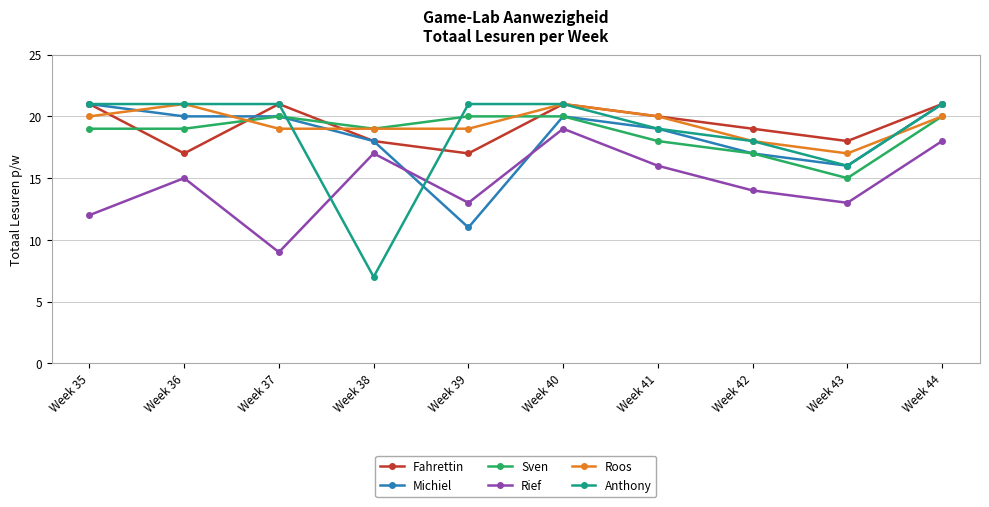

Is the value of Michiel at Week 40 greater than the value of Anthony at Week 38?

Yes